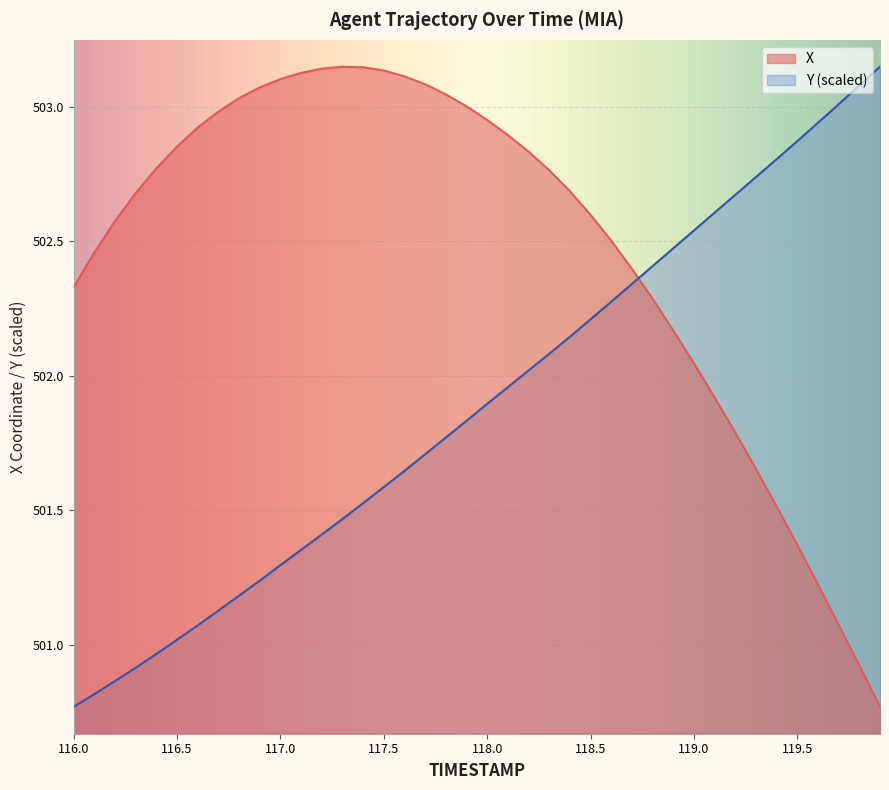

Which series has the largest total across all categories?

X